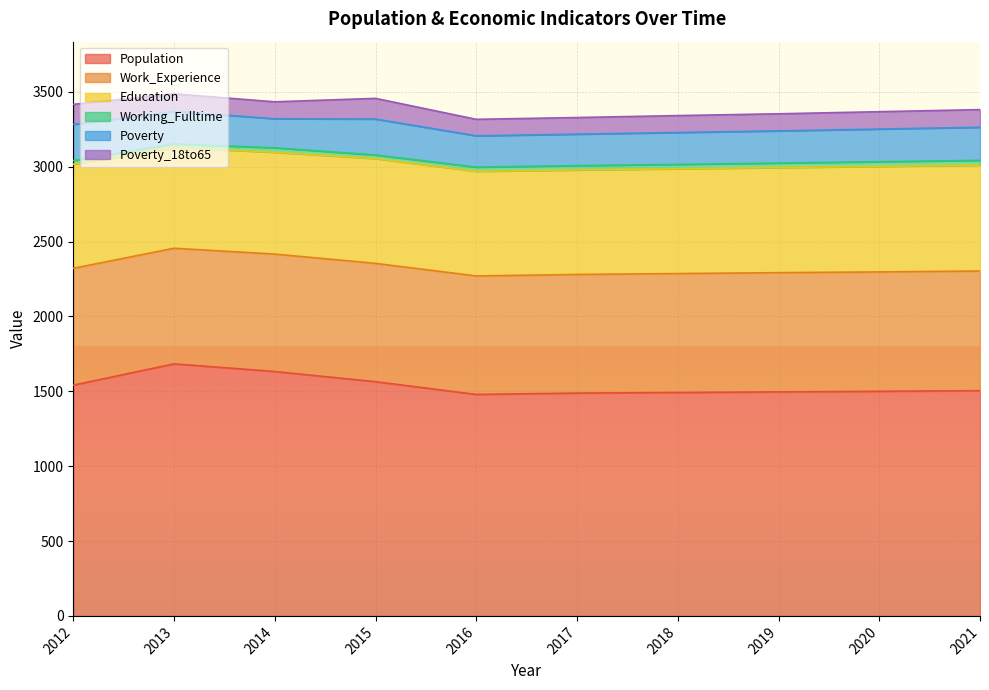

What is the difference between the maximum and minimum values in the Poverty_18to65 series?

28